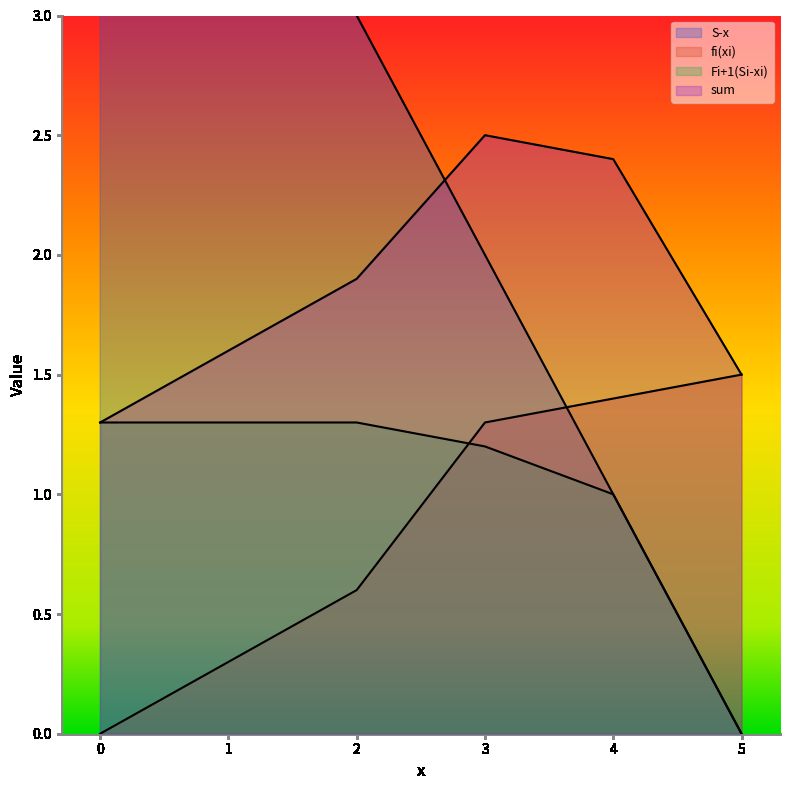

What is the total value across all series at 1?

7.2